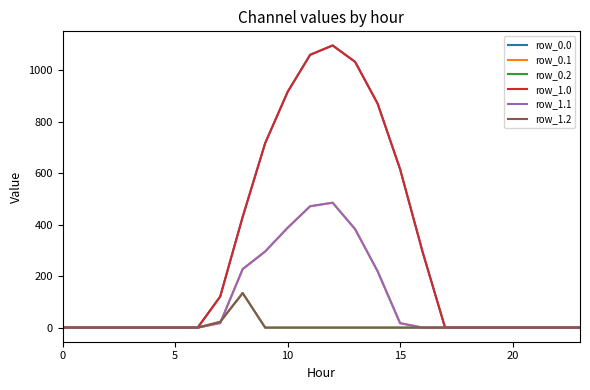

What is the label of the 9th point from the left?

8